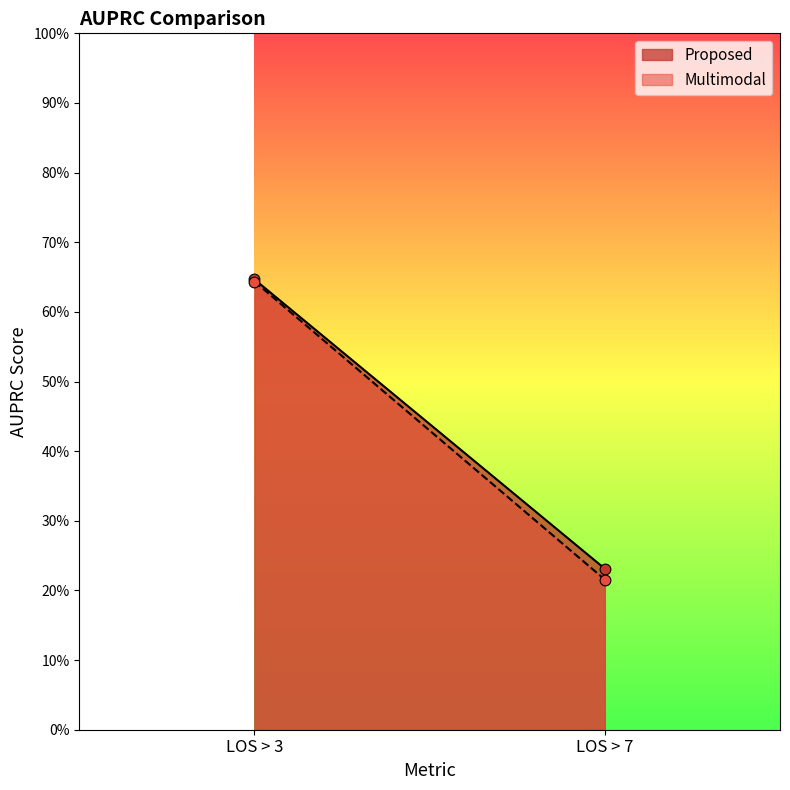

Which series contains the lowest Y value?

Multimodal